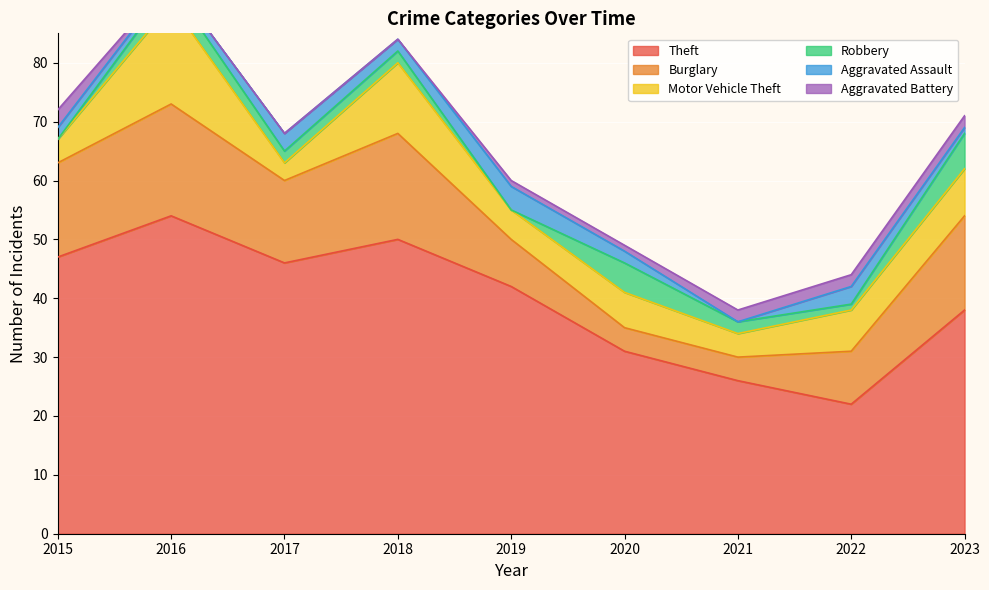

Does the chart display data point markers on the line(s)?

No